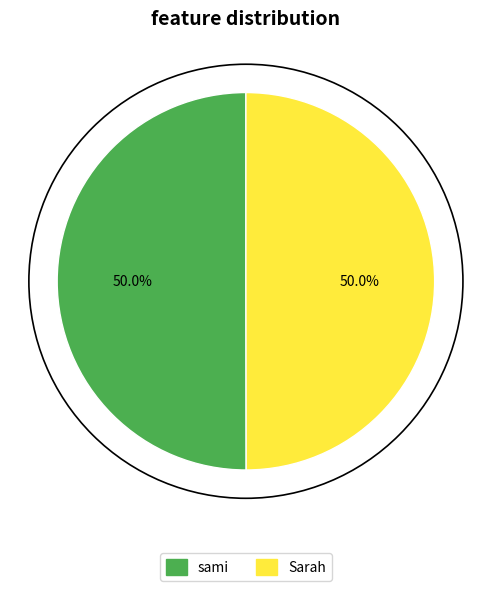

Combined, do sami and Sarah account for over 50%?

Yes